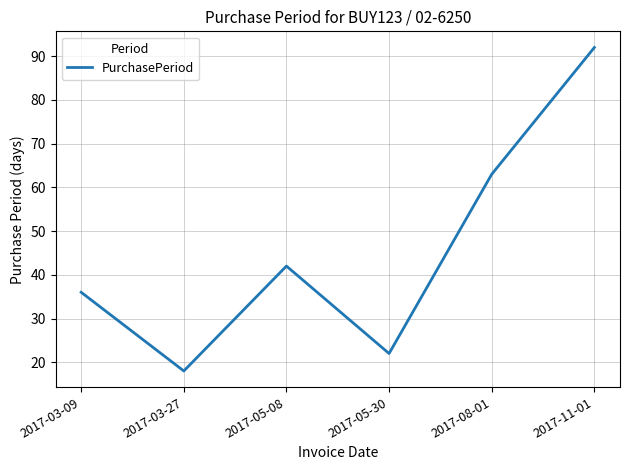

How many values are below 42?

3